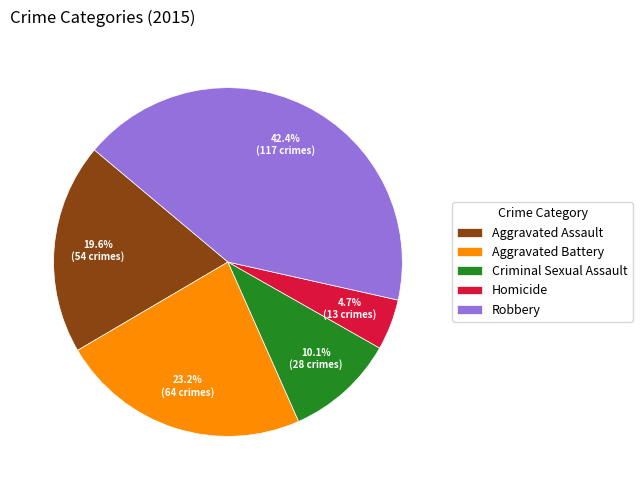

Count the number of slices in the pie.

5